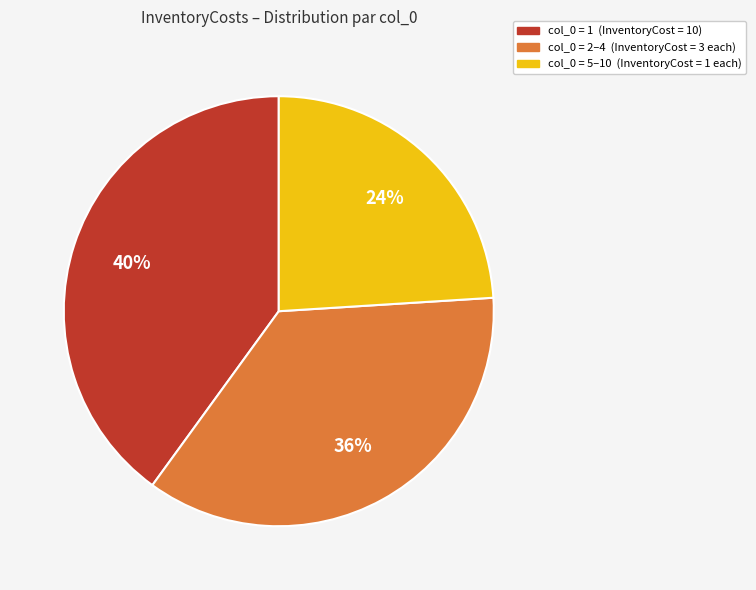

To the nearest percent, what is the difference between the largest and smallest slice percentages?

16%